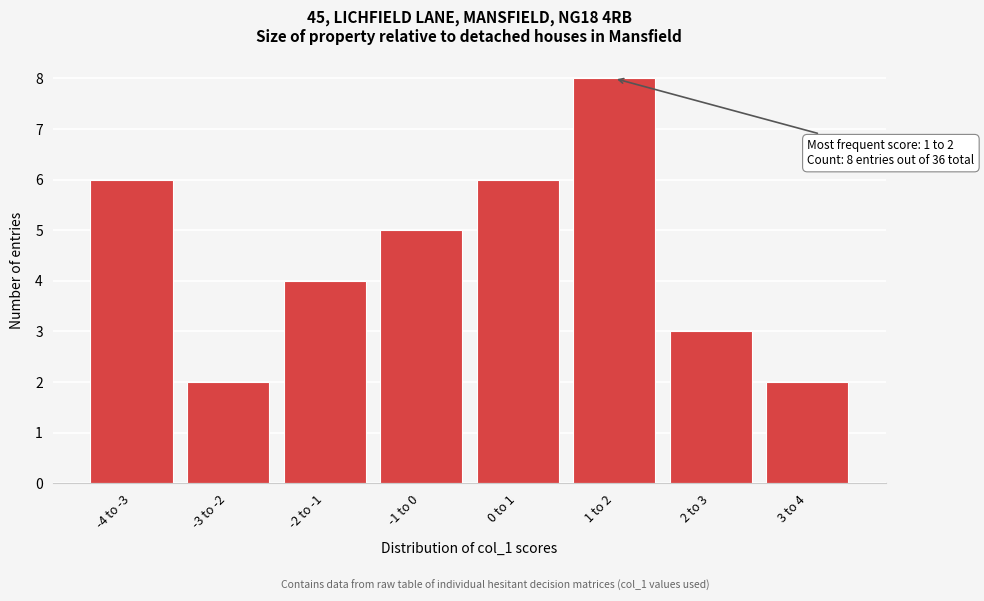

Reading left to right, list all the values displayed in this chart.

-4 to -3=6	-3 to -2=2	-2 to -1=4	-1 to 0=5	0 to 1=6	1 to 2=8	2 to 3=3	3 to 4=2